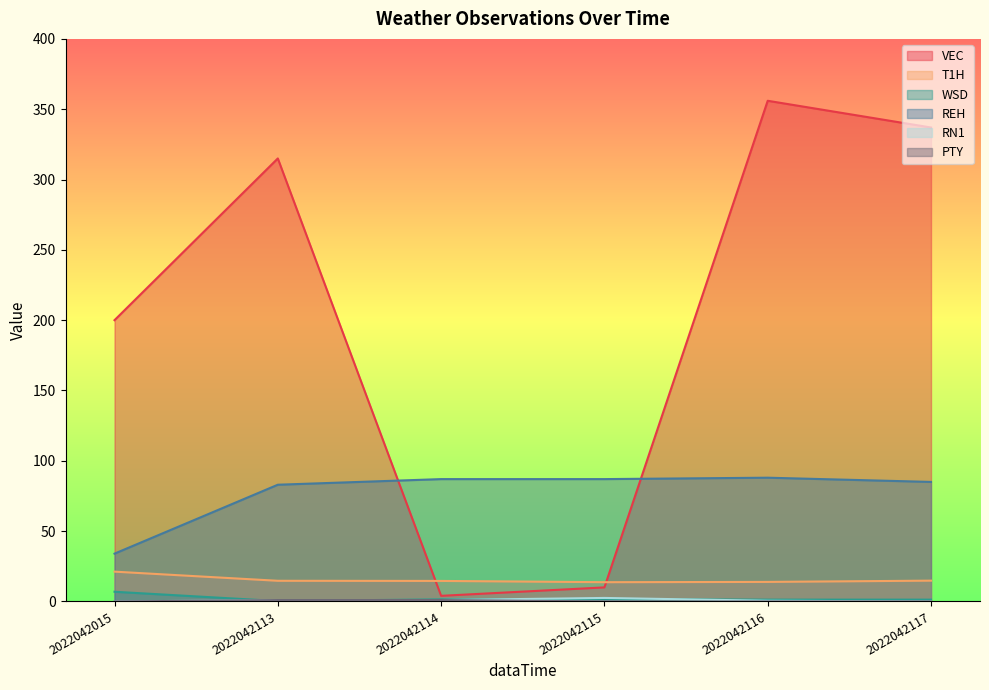

What is the average value of the WSD series?

2.2